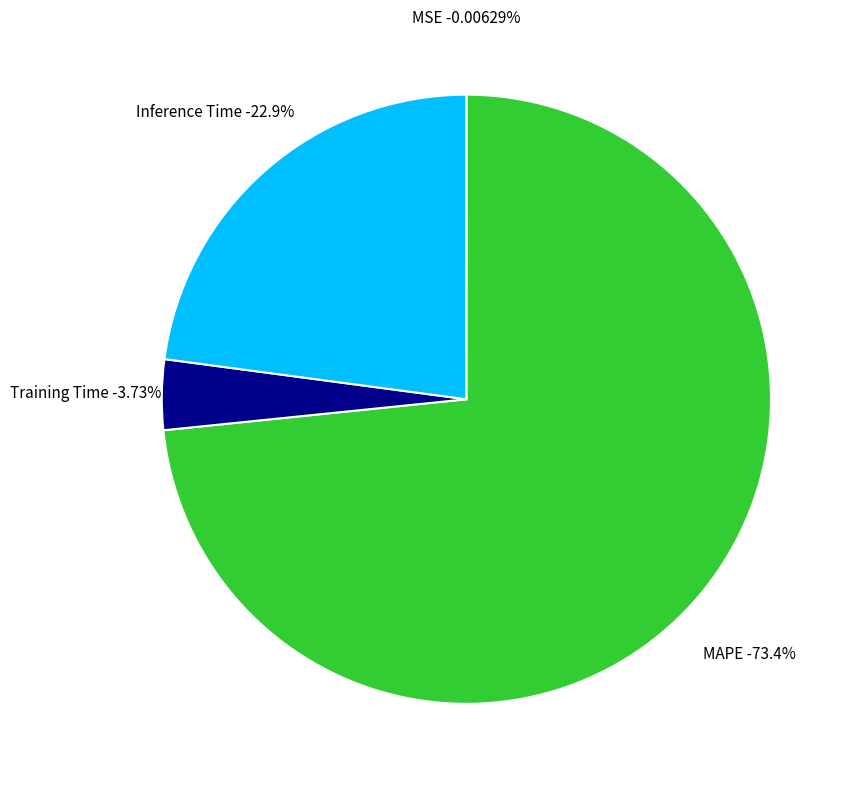

The Training Time slice represents 4% of the pie. True or false?

True